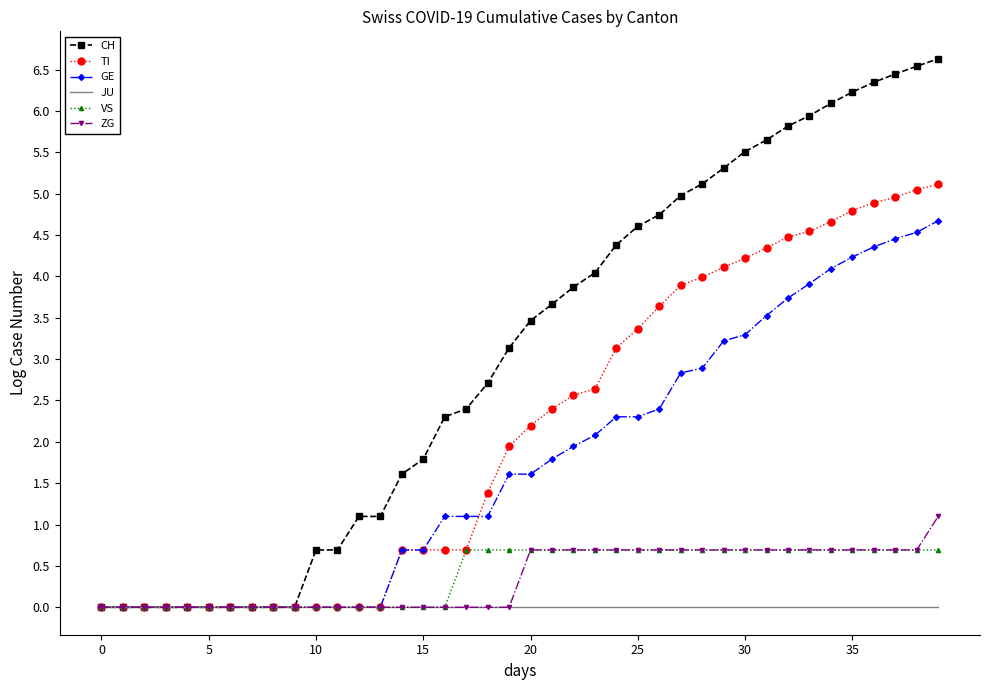

List the series in order of their peak value, lowest first.

JU, VS, ZG, GE, TI, CH